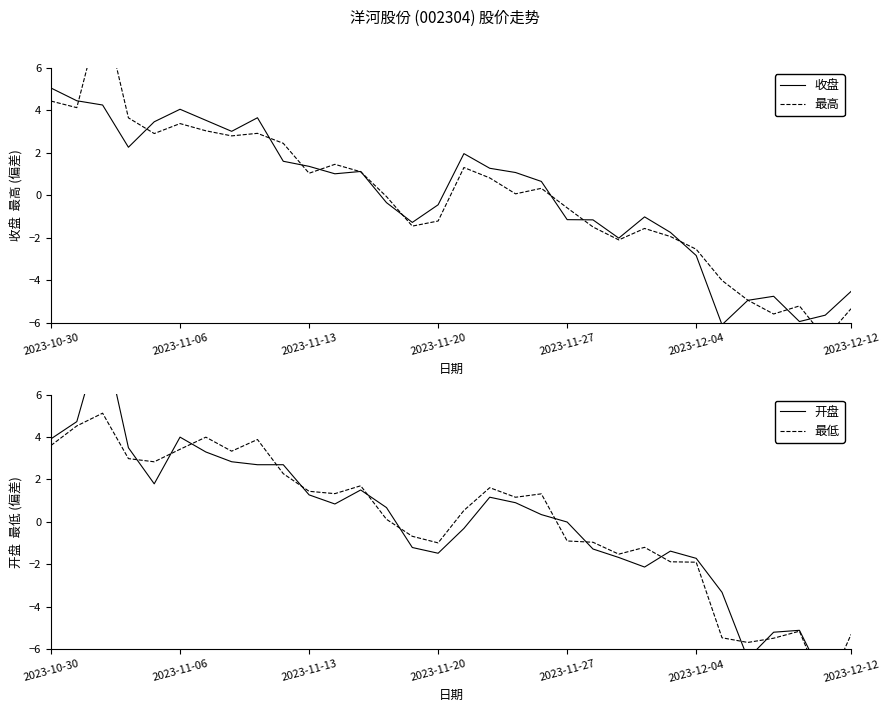

What is the difference between the maximum and minimum values in the 最高 series?

15.6